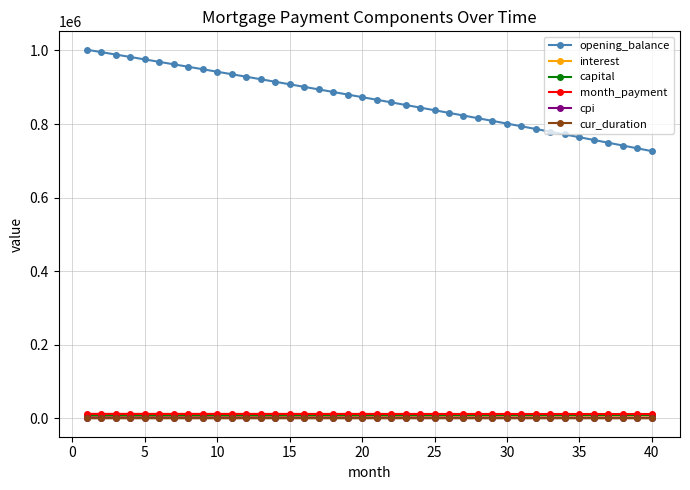

True or false: opening_balance and cur_duration cross at least once.

False